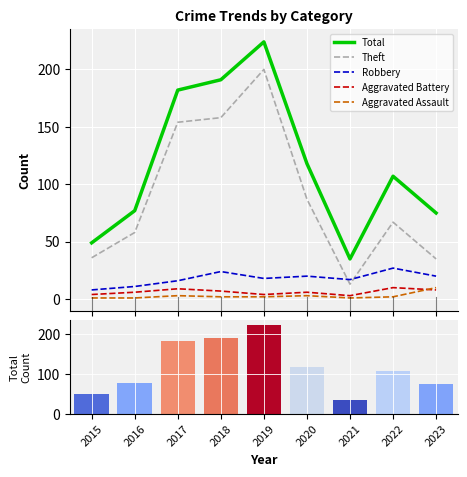

Which category has the highest value in the Theft series?

2019